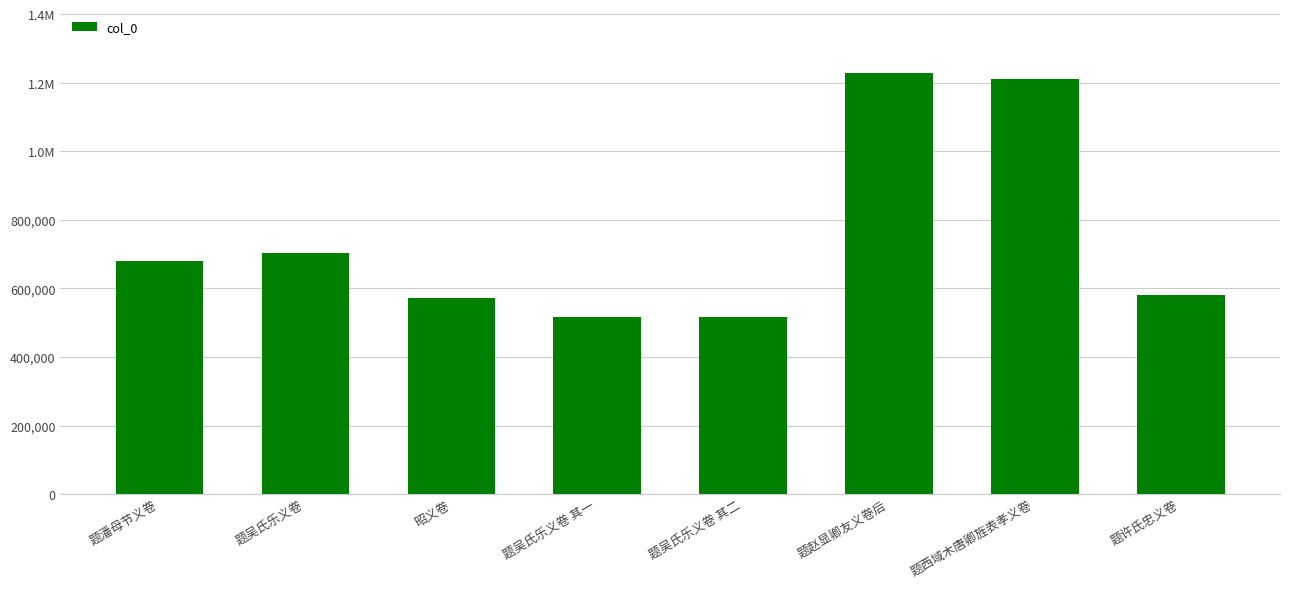

Where is the data nearest to the value 872221?

题吴氏乐义卷